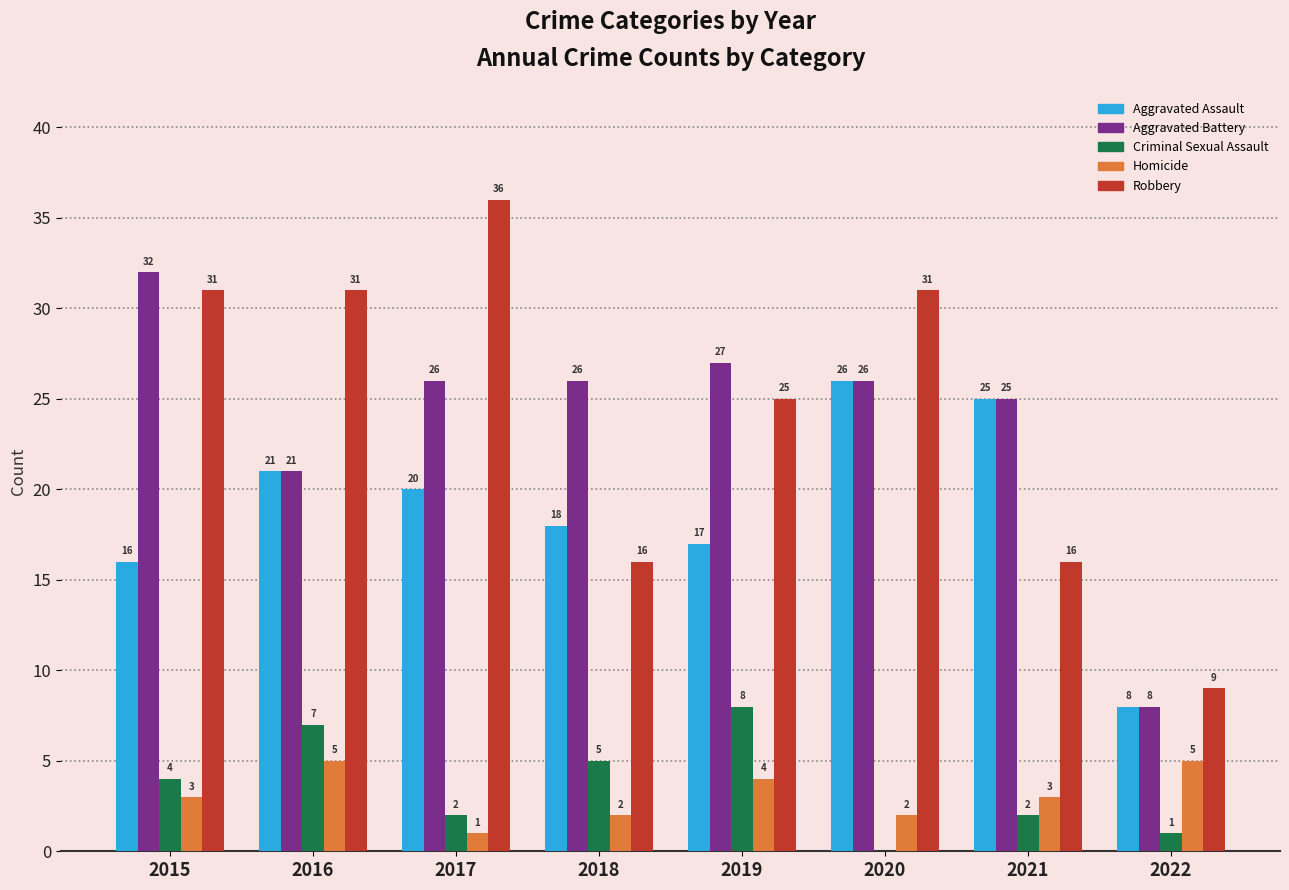

Count the number of categories in the chart.

8